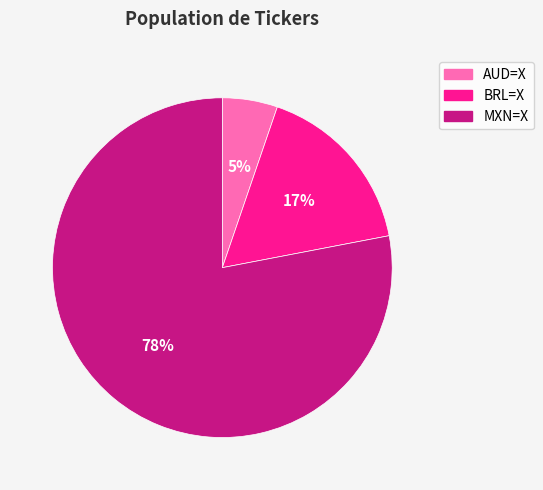

To the nearest percent, what percentage of the pie is AUD=X?

5%